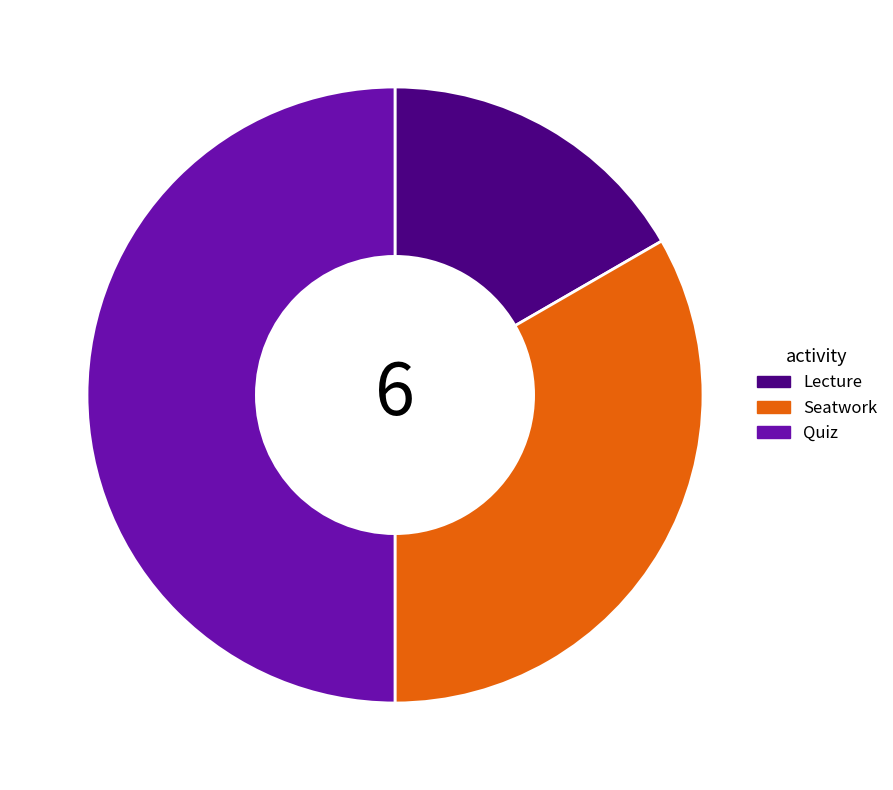

Rank the categories by value from lowest to highest.

Lecture, Seatwork, Quiz